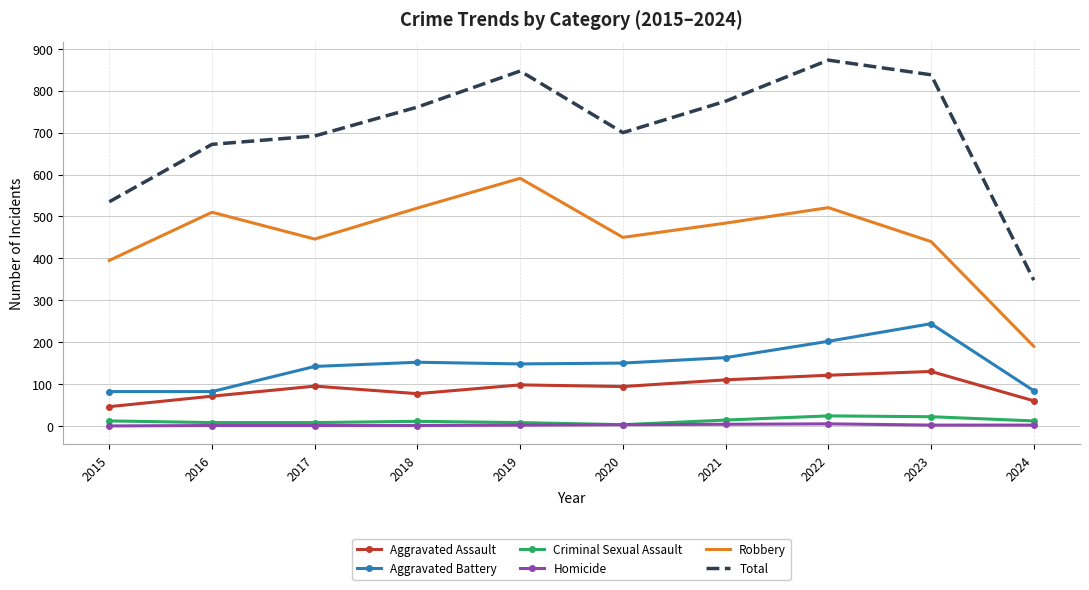

What is the sum of all Aggravated Battery values?

1449